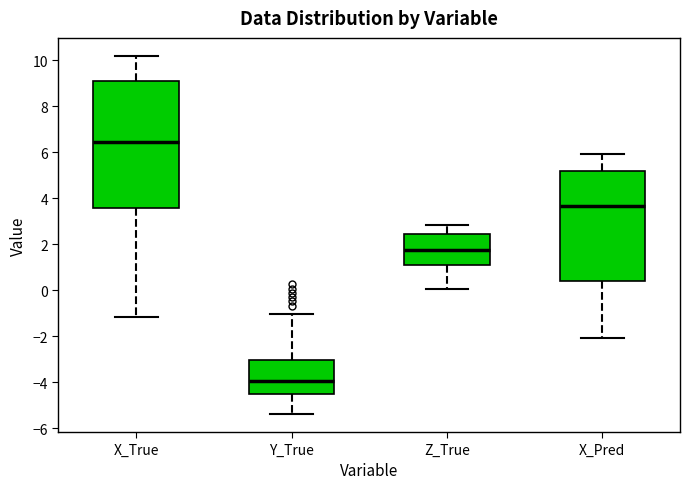

Which box's median line is the highest?

X_True